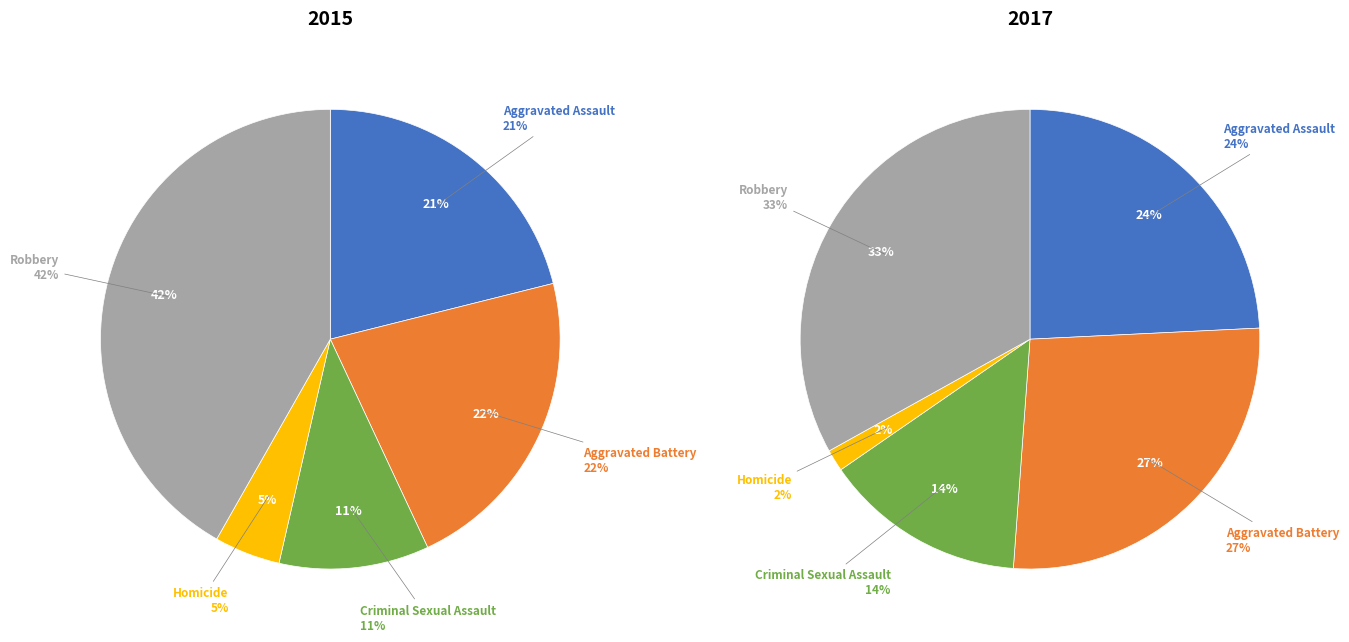

Does values_2017 represent more than half of the total?

No